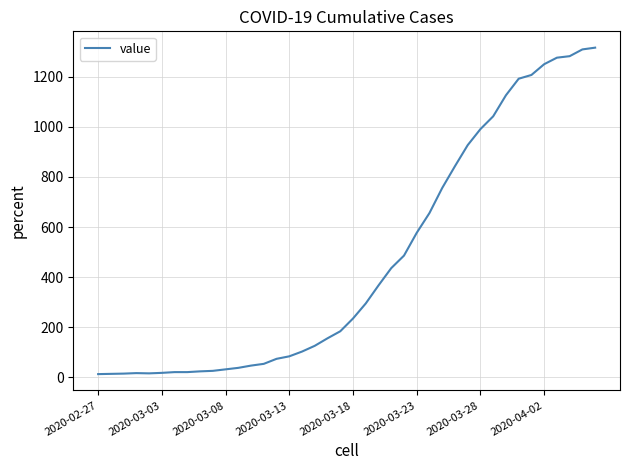

What is the difference between the maximum and minimum values?

1303